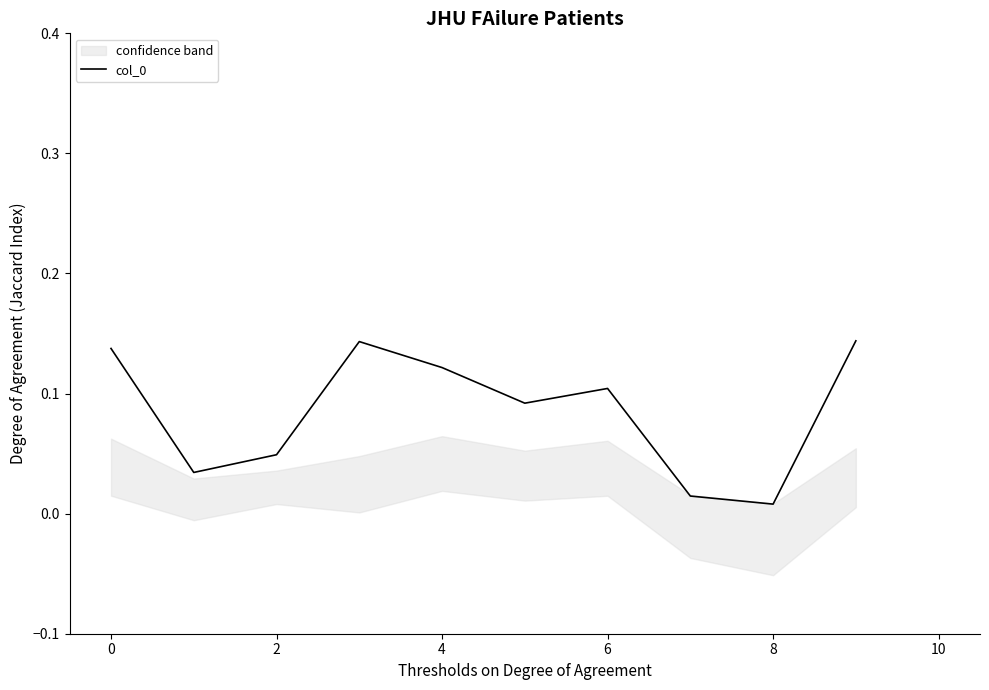

Does the chart have visible grid lines?

No